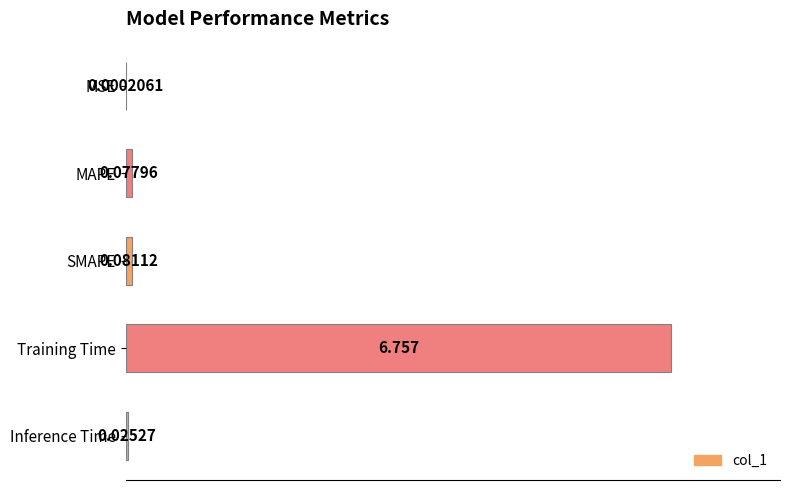

Are the bars horizontal?

Yes